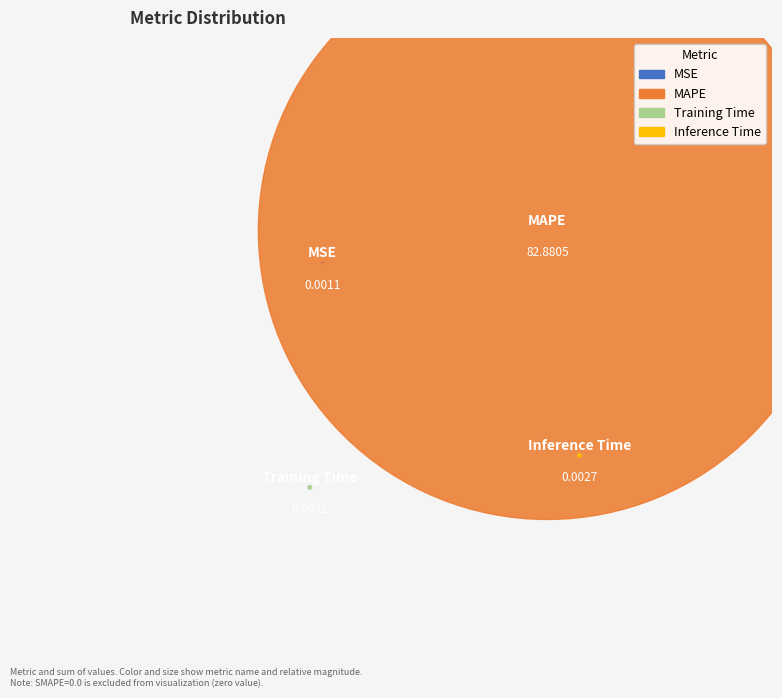

Does Training Time represent more than half of the total?

No